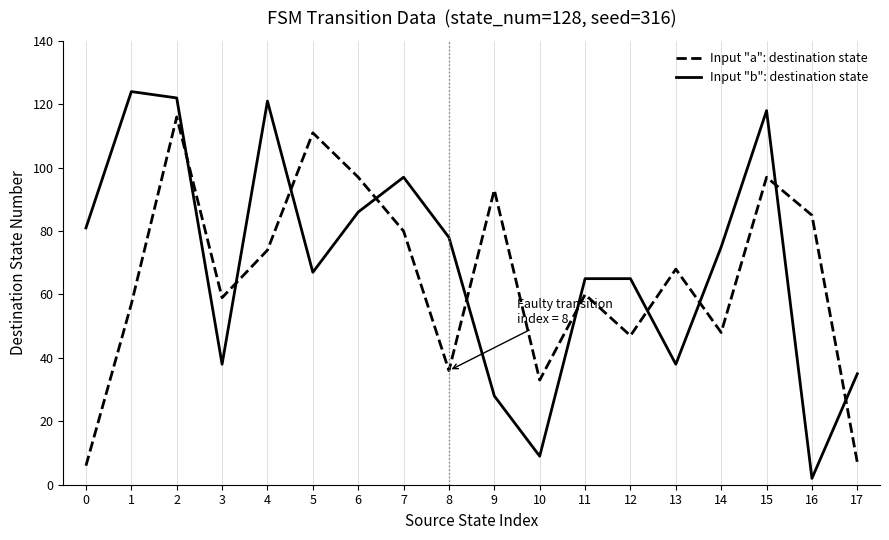

Reading left to right, transcribe all the data shown in this chart.

Input "a": destination state: 0=6	1=57	2=116	3=59	4=74	5=111	6=97	7=80	8=36	9=93	10=33	11=60	12=47	13=68	14=48	15=97	16=85	17=7
Input "b": destination state: 0=81	1=124	2=122	3=38	4=121	5=67	6=86	7=97	8=78	9=28	10=9	11=65	12=65	13=38	14=75	15=118	16=2	17=35